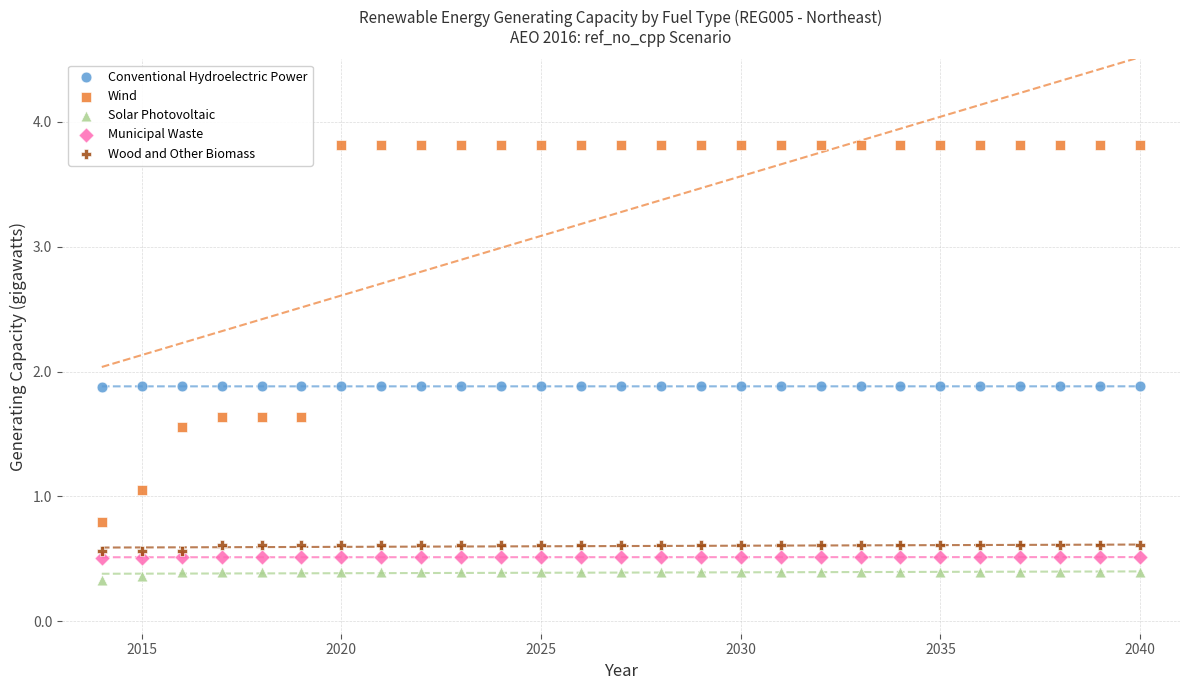

What are all the series names shown in the legend?

Conventional Hydroelectric Power, Wind, Solar Photovoltaic, Municipal Waste, Wood and Other Biomass